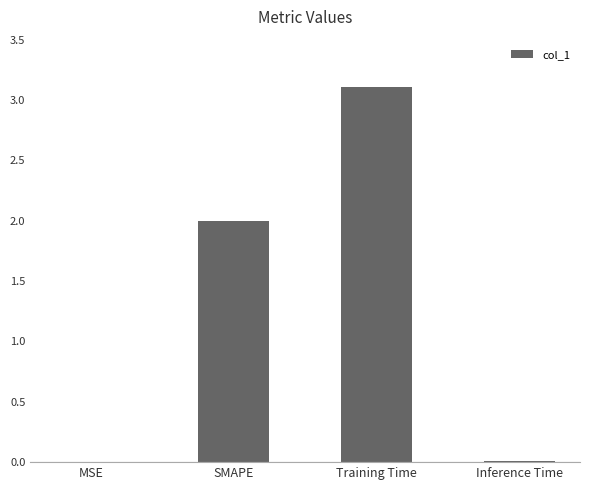

Count the number of categories in the chart.

4